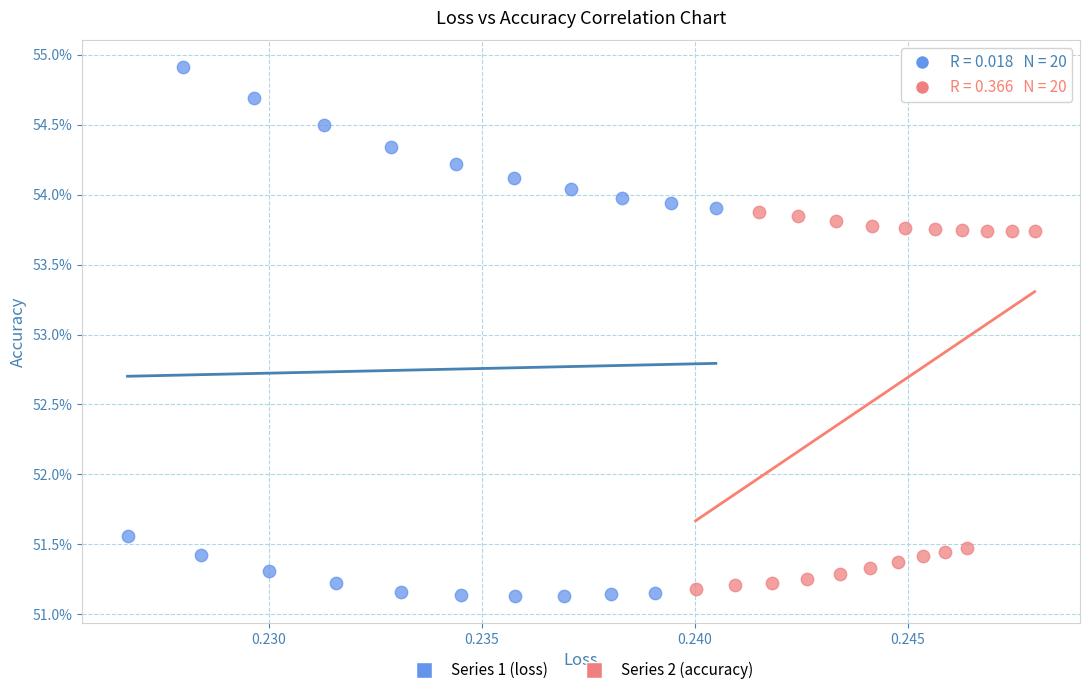

Which series contains the lowest Y value?

Series 1 (loss)